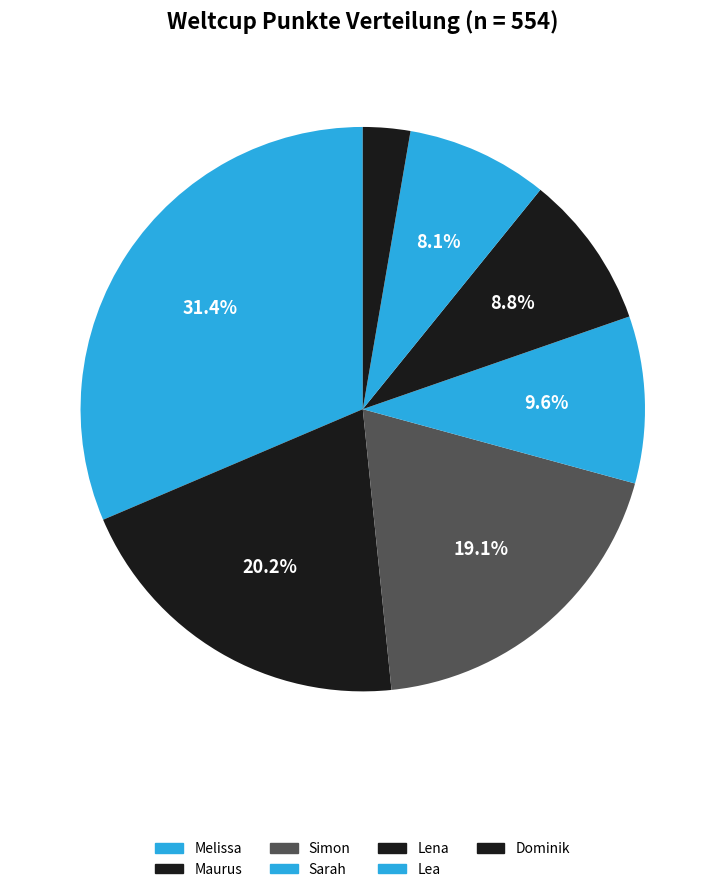

Is it true that Maurus is 28% of the pie?

False